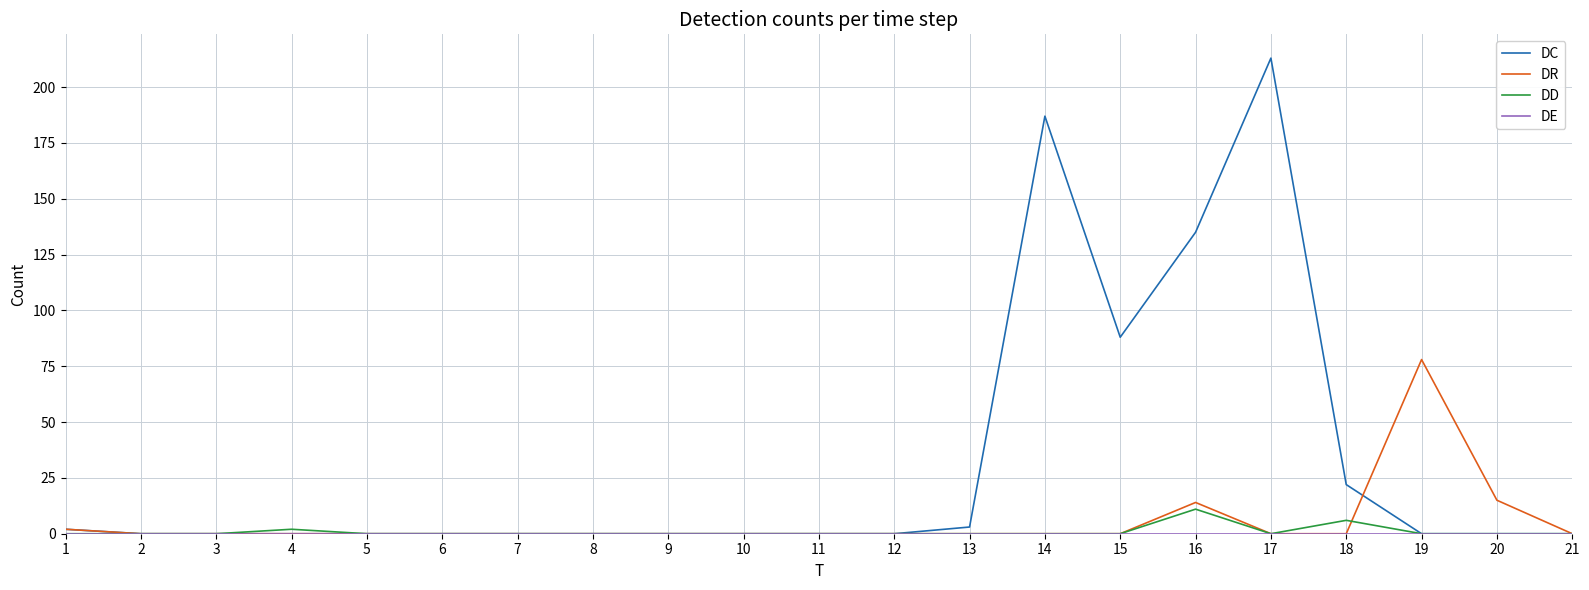

Which series has the largest range (max minus min)?

DC